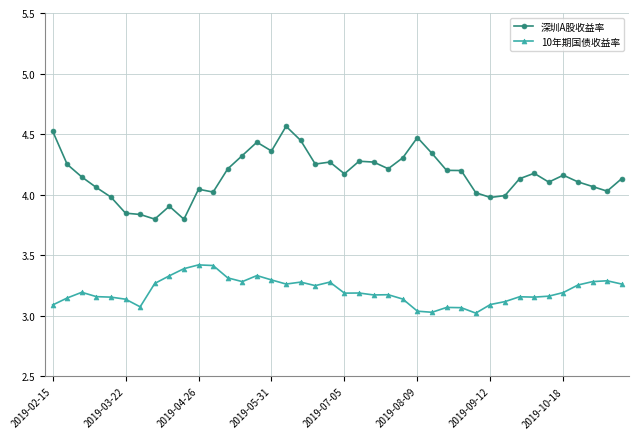

List the series in order of their overall mean, highest first.

深圳A股收益率, 10年期国债收益率